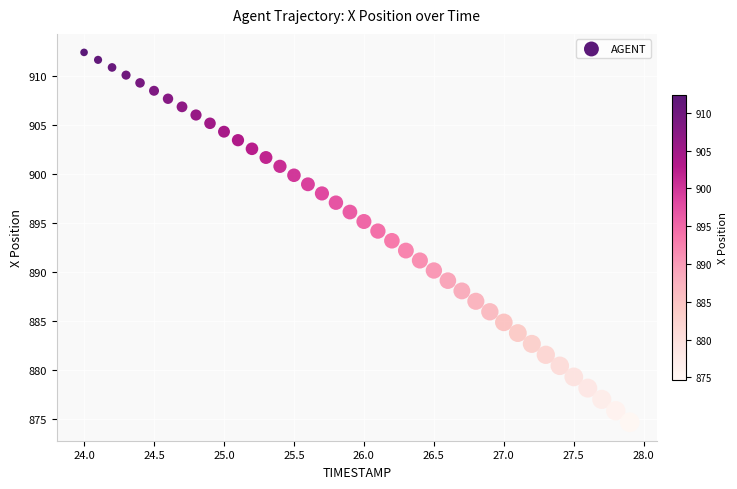

What is the range of Y values (max minus min)?

37.7